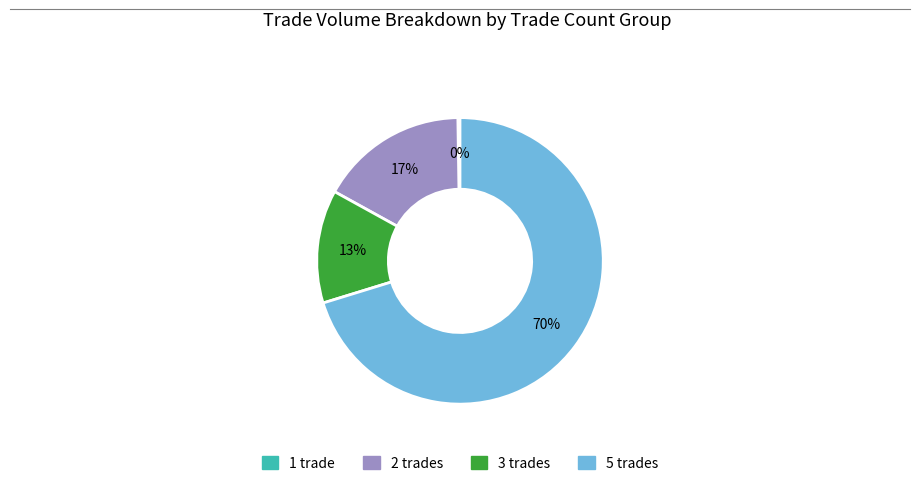

Does any single category account for the majority?

Yes